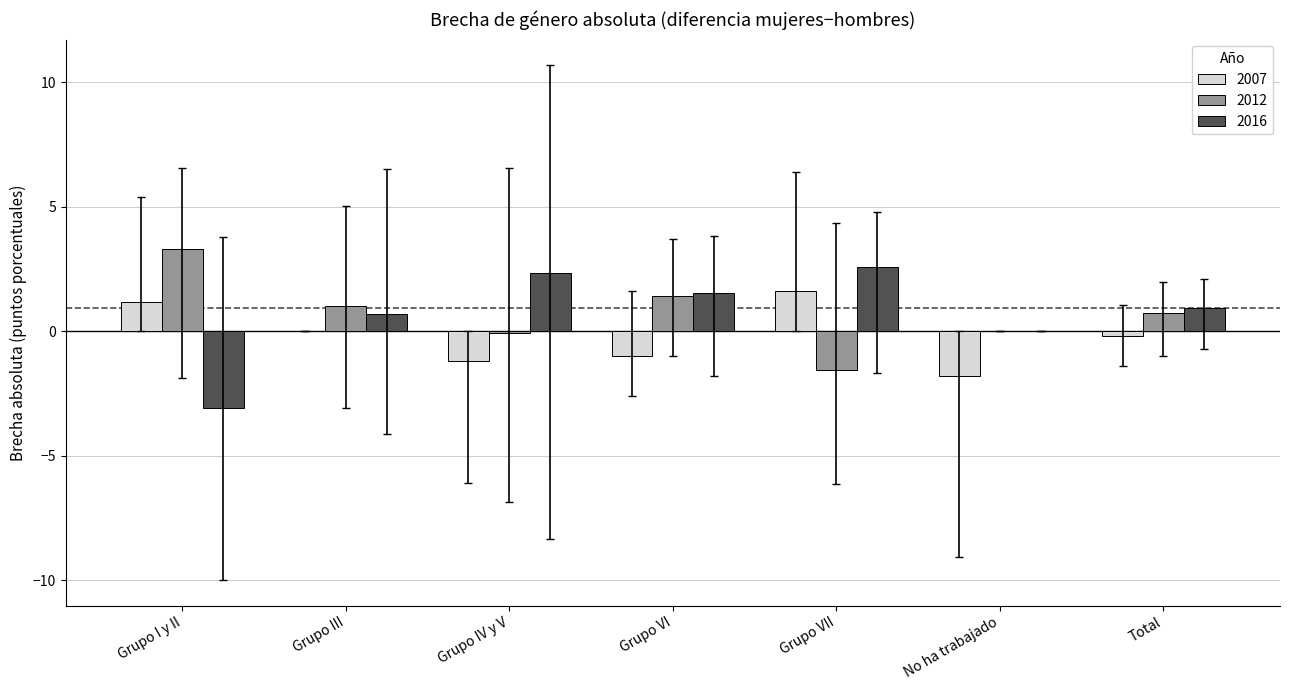

What is the maximum value for 2016?

2.6